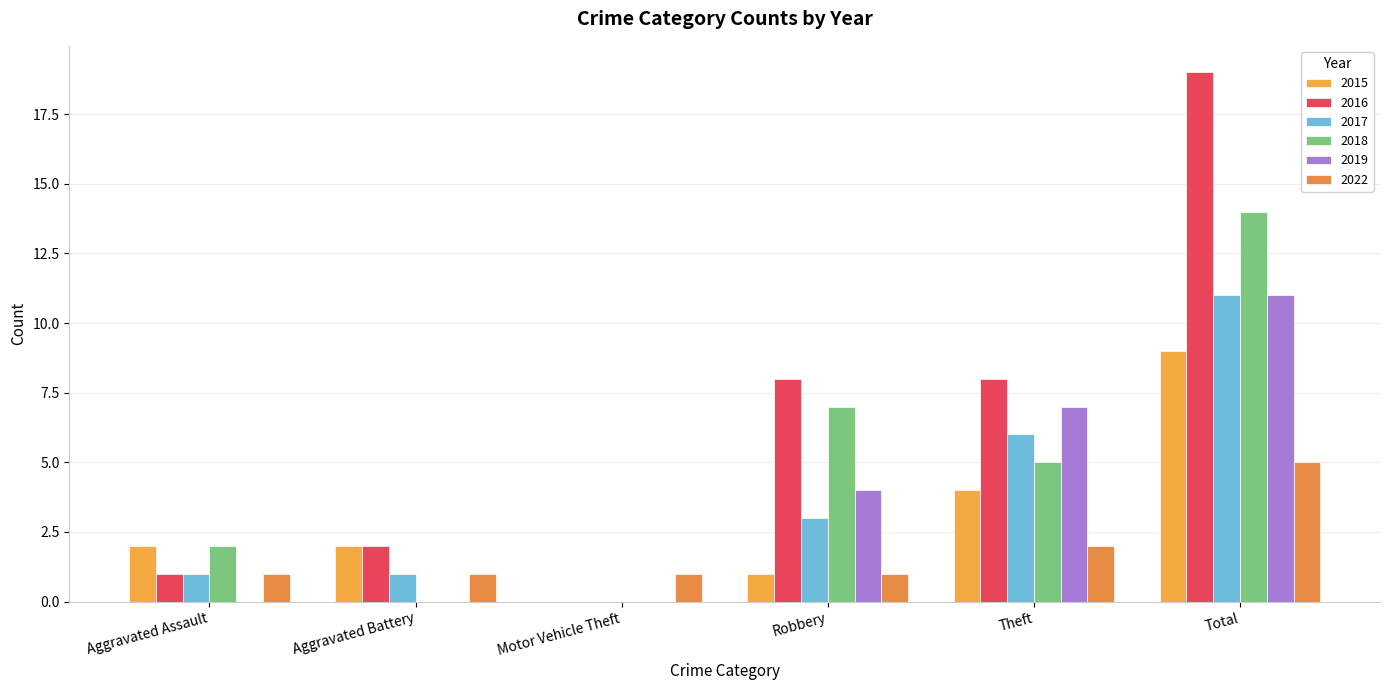

Reading right to left, list all the values displayed in this chart.

2015: Total=9	Theft=4	Robbery=1	Motor Vehicle Theft=0	Aggravated Battery=2	Aggravated Assault=2
2016: Total=19	Theft=8	Robbery=8	Motor Vehicle Theft=0	Aggravated Battery=2	Aggravated Assault=1
2017: Total=11	Theft=6	Robbery=3	Motor Vehicle Theft=0	Aggravated Battery=1	Aggravated Assault=1
2018: Total=14	Theft=5	Robbery=7	Motor Vehicle Theft=0	Aggravated Battery=0	Aggravated Assault=2
2019: Total=11	Theft=7	Robbery=4	Motor Vehicle Theft=0	Aggravated Battery=0	Aggravated Assault=0
2022: Total=5	Theft=2	Robbery=1	Motor Vehicle Theft=1	Aggravated Battery=1	Aggravated Assault=1